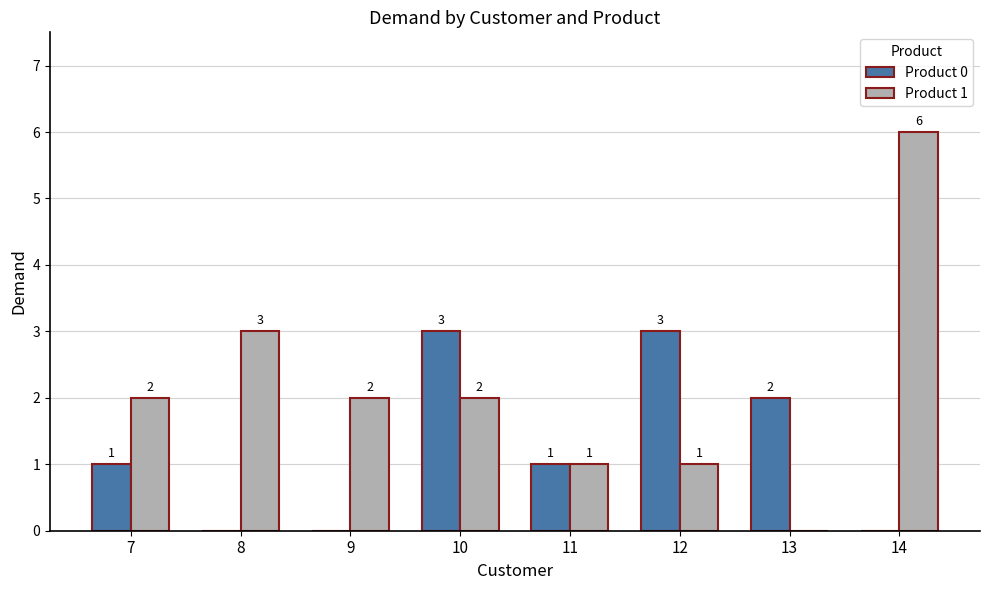

How many groups of bars are there?

8